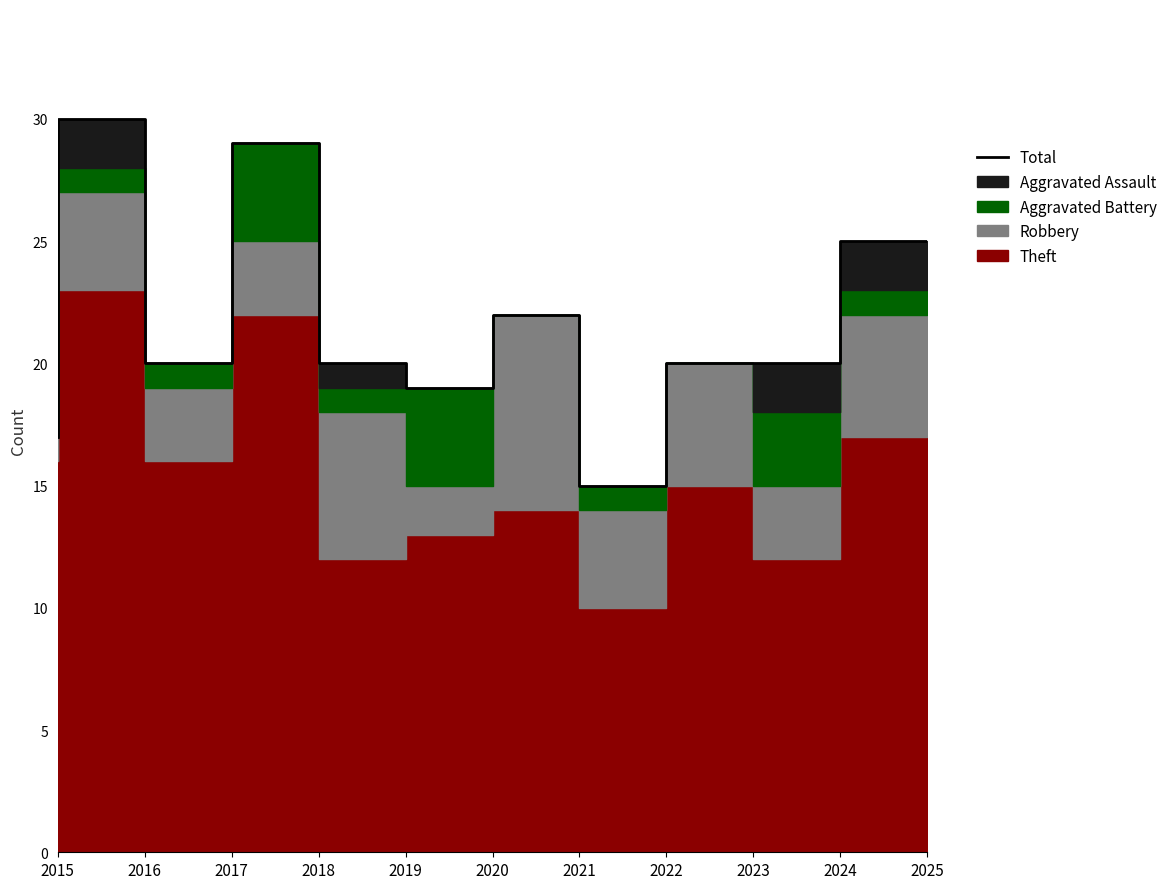

List the labels in order of value, smallest first.

2022, 2015, 2020, 2017, 2019, 2023, 2024, 2021, 2025, 2018, 2016